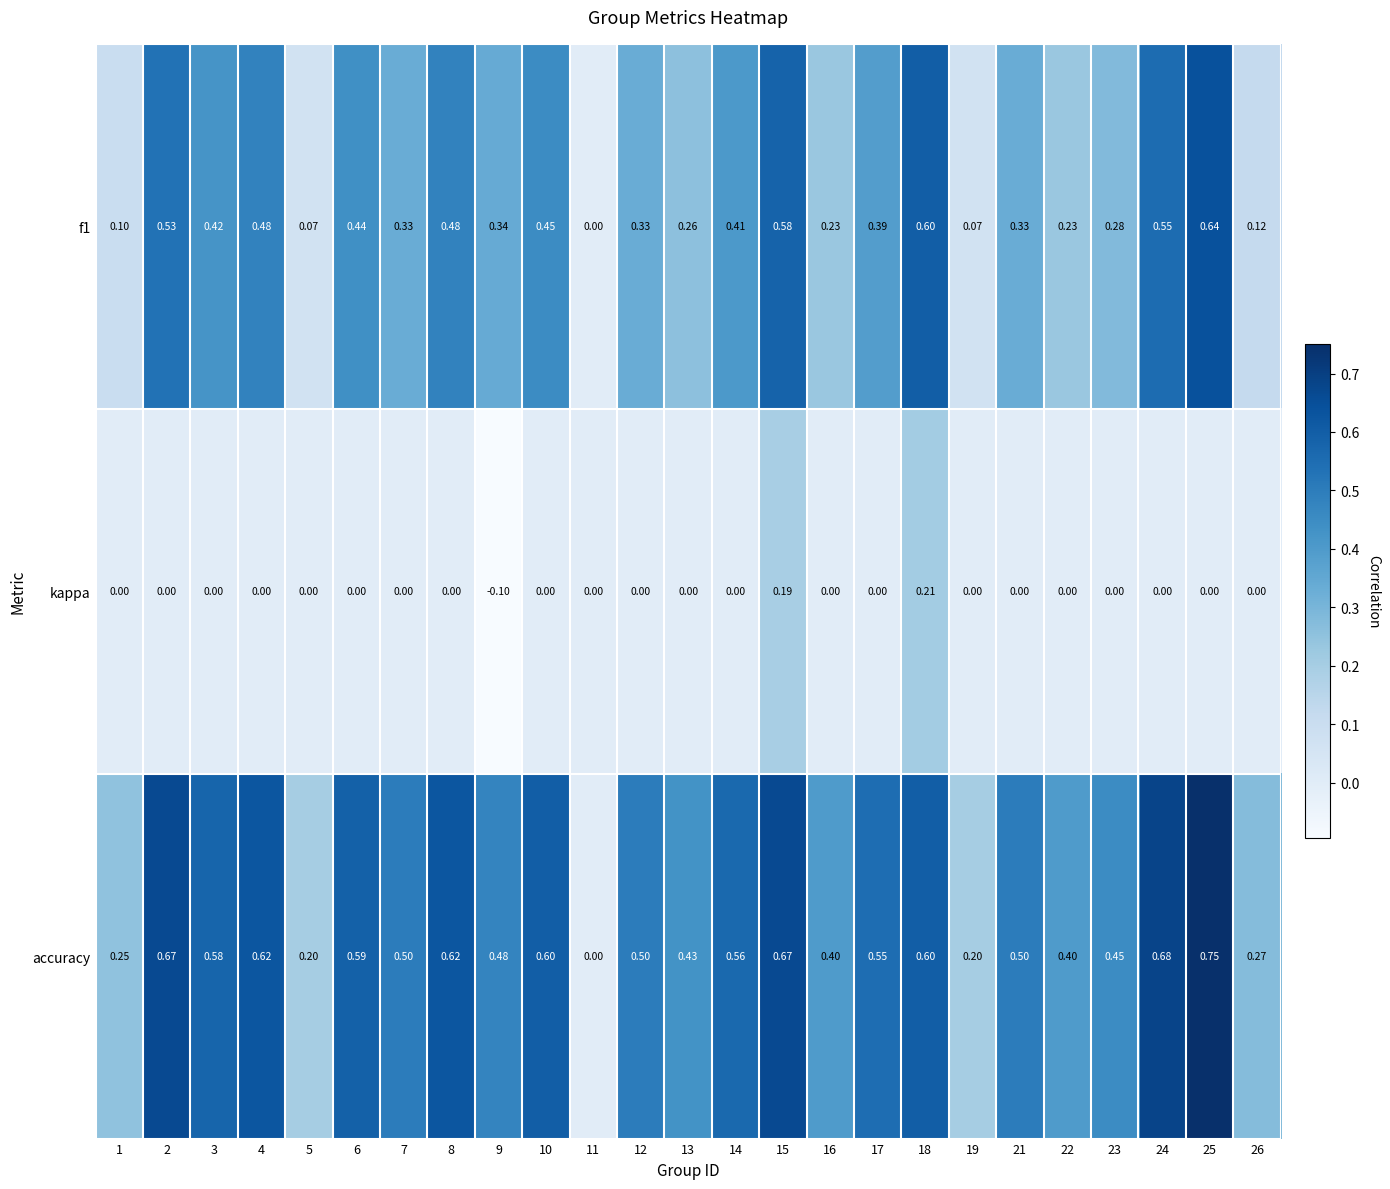

Is the value of accuracy at 22 greater than the value of kappa at 19?

Yes